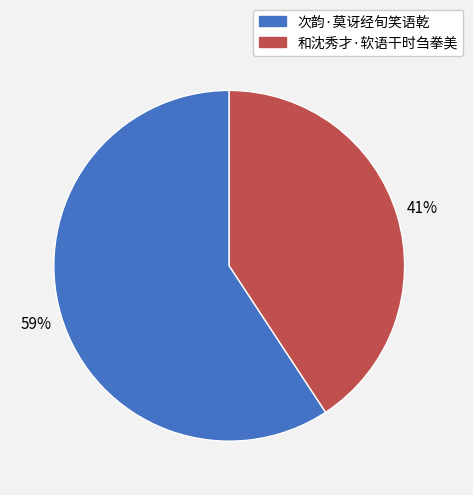

Is it true that 和沈秀才·软语干时刍拳美 is 41% of the pie?

True